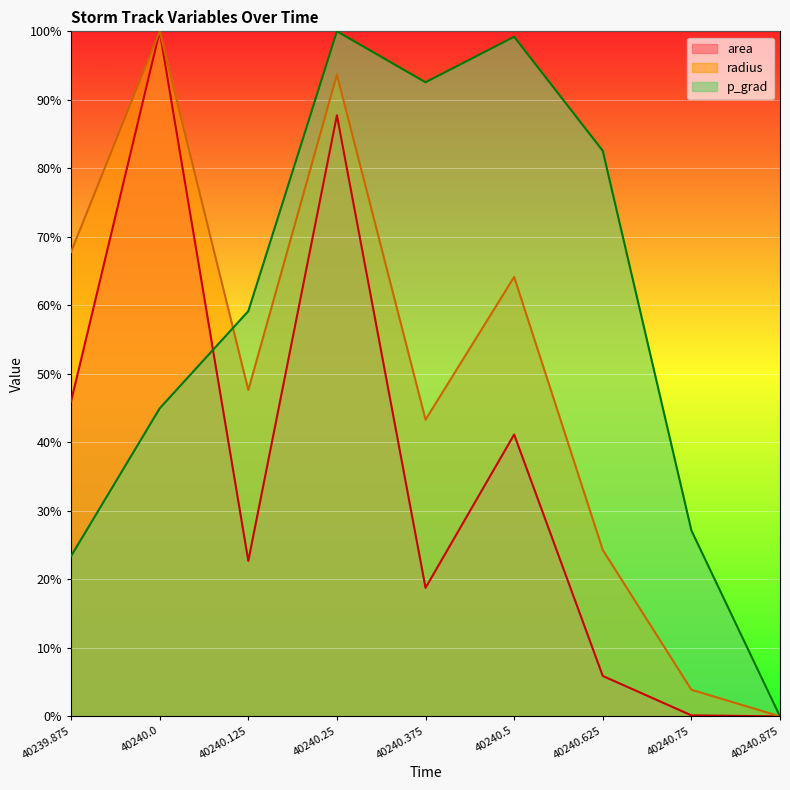

Reading left to right, list all the values displayed in this chart.

area: 40239.875=0.5	40240.0=1.0	40240.125=0.2	40240.25=0.9	40240.375=0.2	40240.5=0.4	40240.625=0.1	40240.75=0.0	40240.875=0.0
radius: 40239.875=0.7	40240.0=1.0	40240.125=0.5	40240.25=0.9	40240.375=0.4	40240.5=0.6	40240.625=0.2	40240.75=0.0	40240.875=0.0
p_grad: 40239.875=0.2	40240.0=0.4	40240.125=0.6	40240.25=1.0	40240.375=0.9	40240.5=1.0	40240.625=0.8	40240.75=0.3	40240.875=0.0